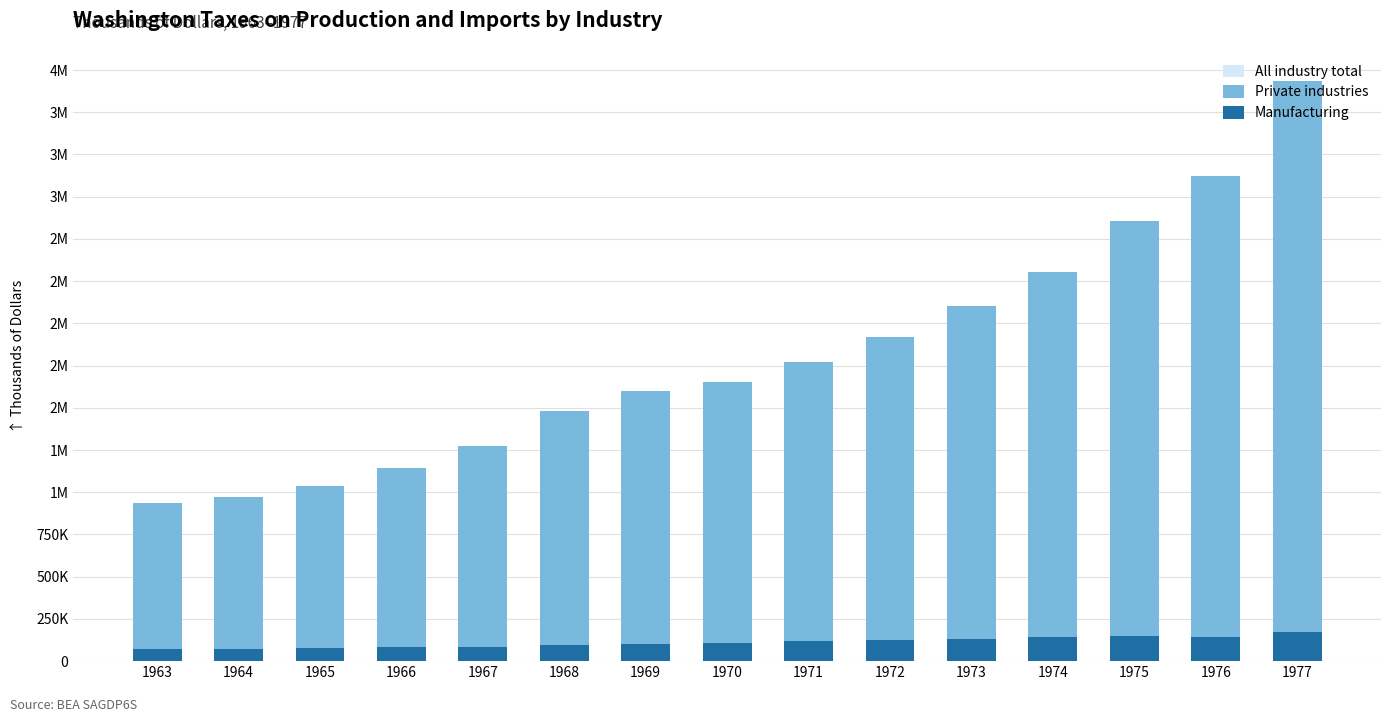

Reading left to right, what are all the values shown in this chart?

All industry total: 1963=937124	1964=969337	1965=1034213	1966=1141836	1967=1271563	1968=1481702	1969=1600071	1970=1653838	1971=1770483	1972=1916571	1973=2100825	1974=2302849	1975=2608055	1976=2872579	1977=3435029
Private industries: 1963=937118	1964=969330	1965=1034205	1966=1141829	1967=1271554	1968=1481693	1969=1600062	1970=1653827	1971=1770472	1972=1916559	1973=2100812	1974=2302836	1975=2608041	1976=2872564	1977=3434991
Manufacturing: 1963=70236	1964=71639	1965=76589	1966=82795	1967=83013	1968=93536	1969=103827	1970=107728	1971=119499	1972=124012	1973=132856	1974=144991	1975=146195	1976=141849	1977=172601